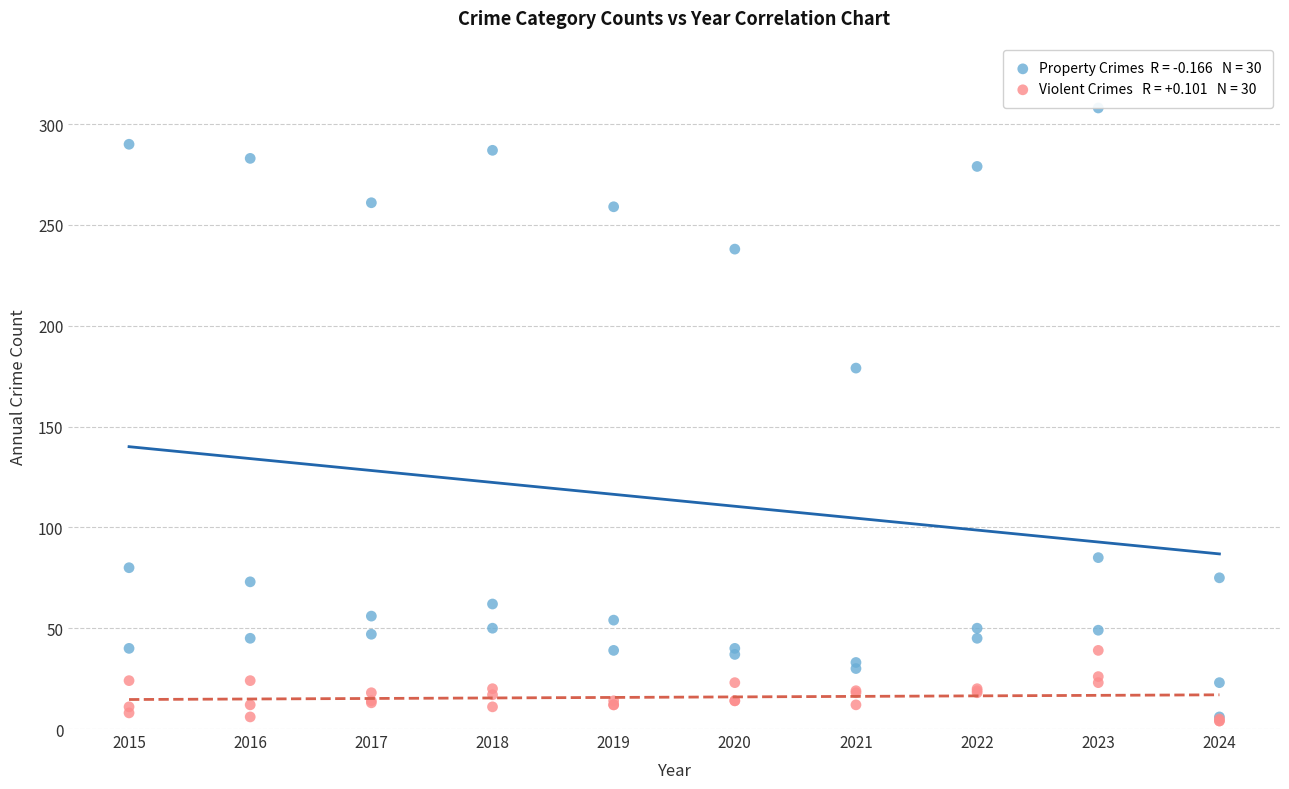

Across all series, what Y value is closest to 156?

179